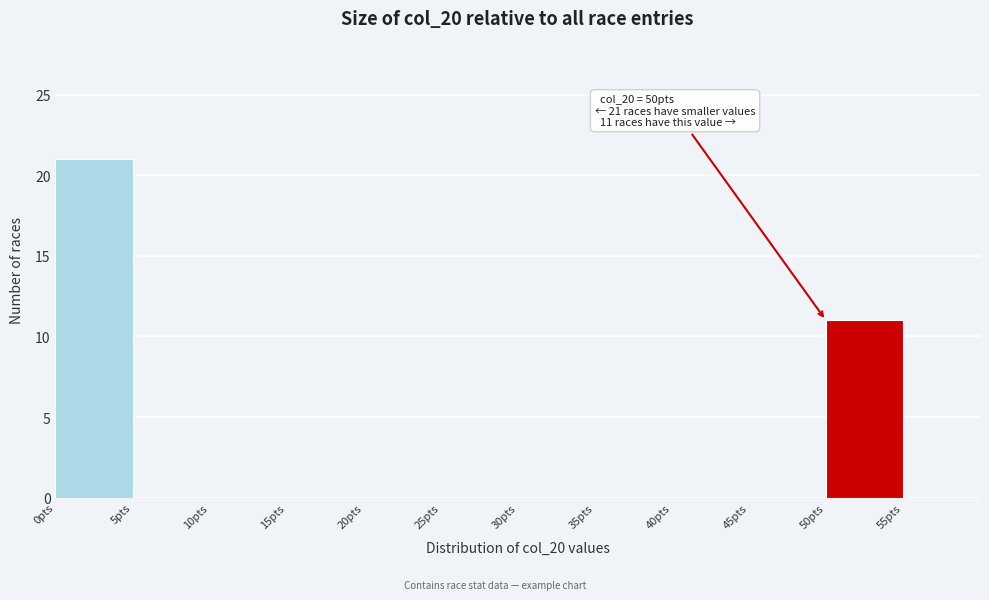

Over which range of the x-axis is the bar tallest?

0 to 5